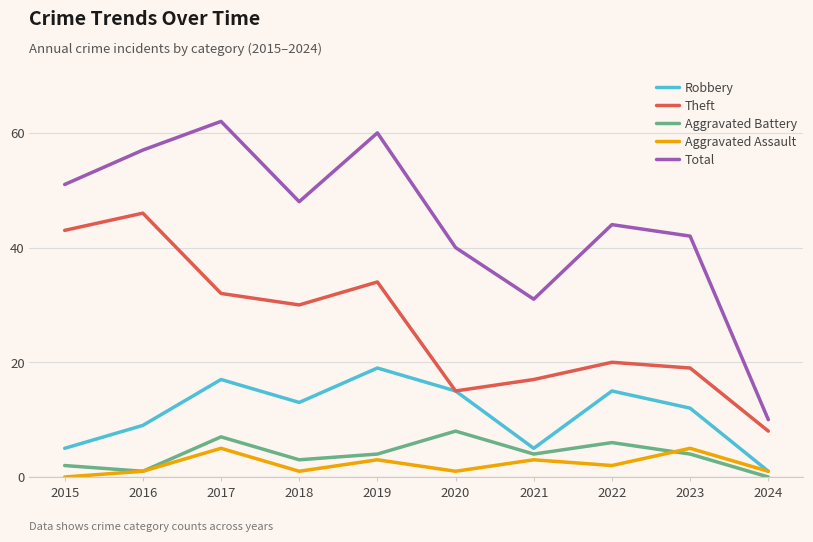

Which series changed the most between 2019 and 2022?

Total